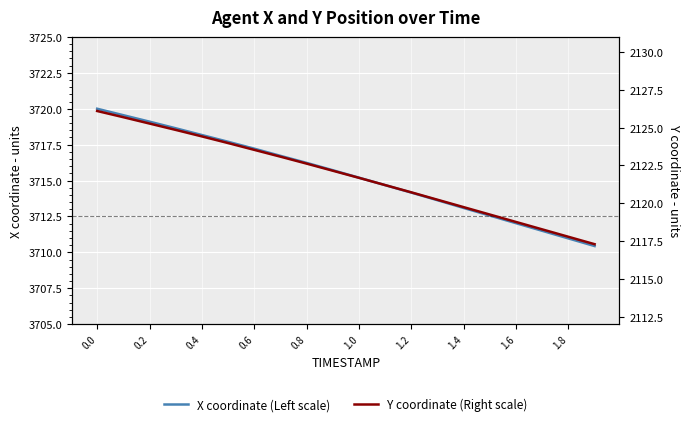

At how many categories does at least one series exceed 2233?

20